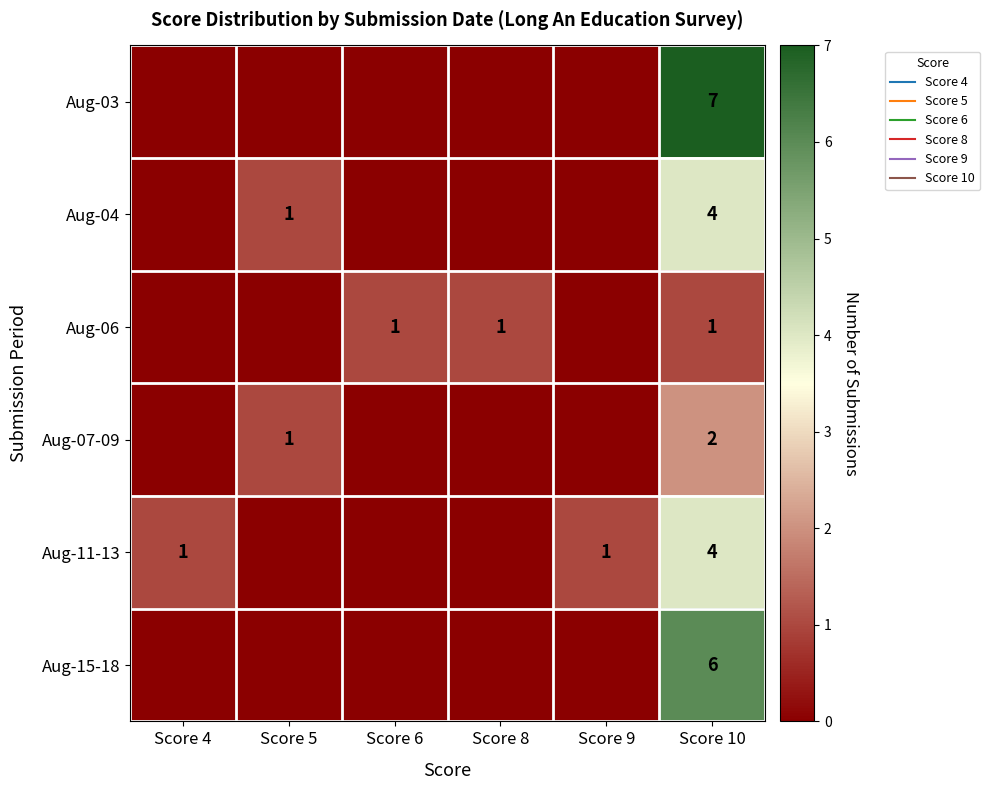

Where is Aug-06 nearest to the value 0?

Score 4